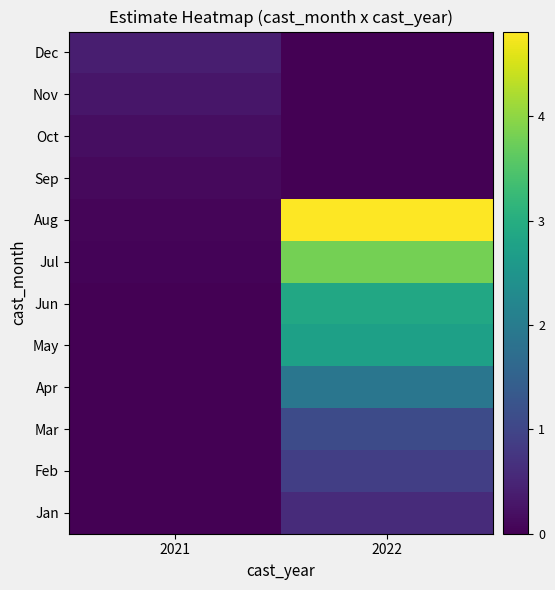

How many distinct data groups are displayed?

12